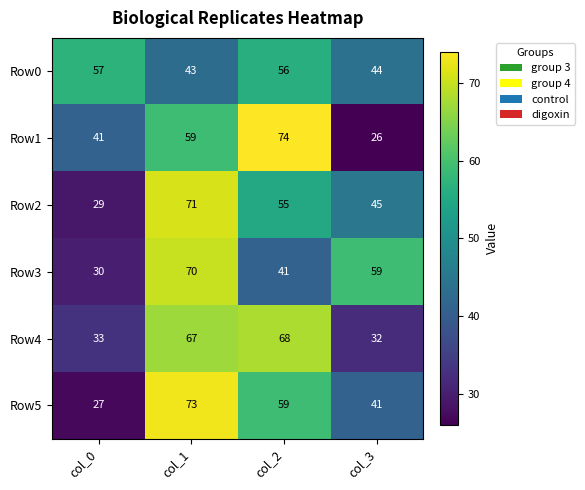

What is the sum of the Row1 values at col_1 and col_0?

100